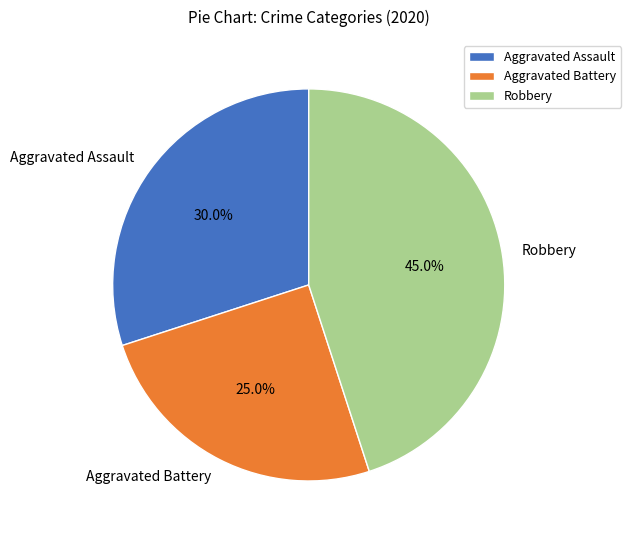

What is the ratio of the value at Aggravated Assault to the value at Aggravated Battery?

1.2